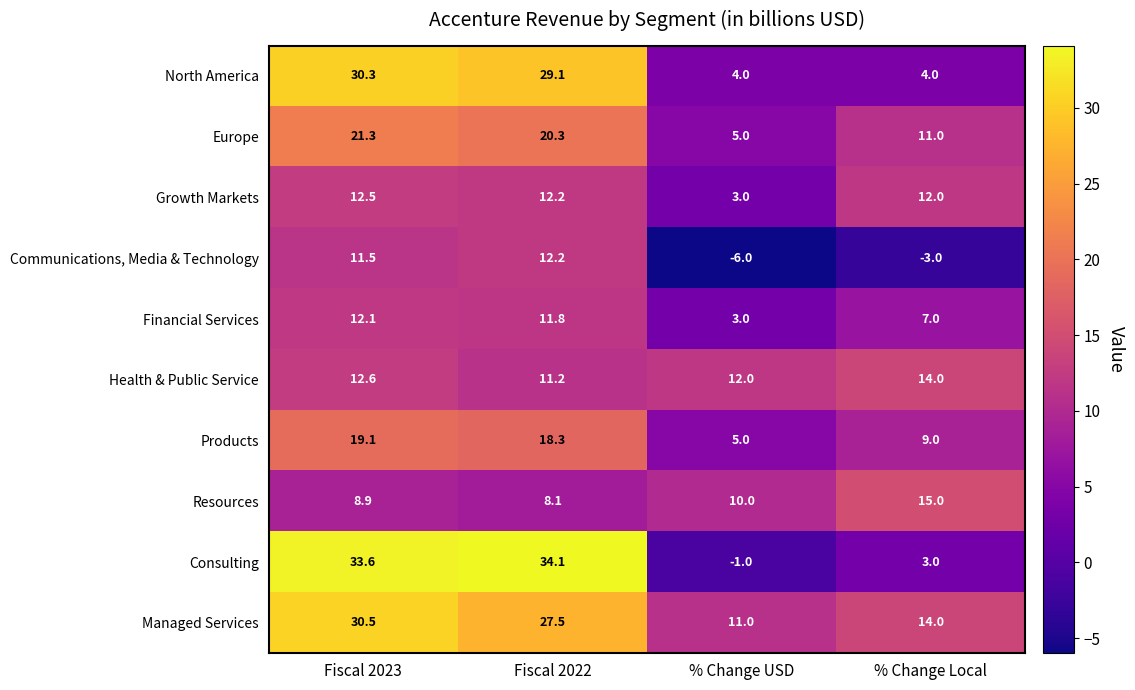

True or false: Products has a value of 9.0 at % Change Local.

True